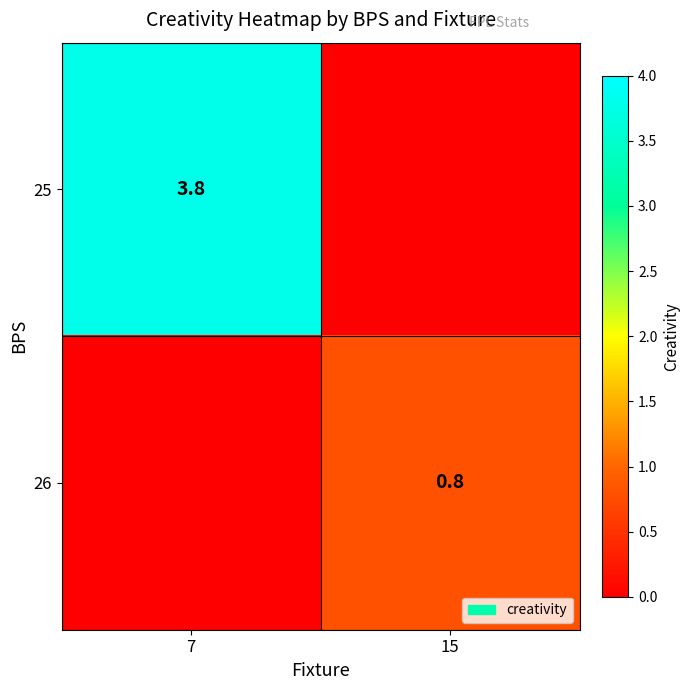

True or false: 25 has a value of 1.7 at 7.

False